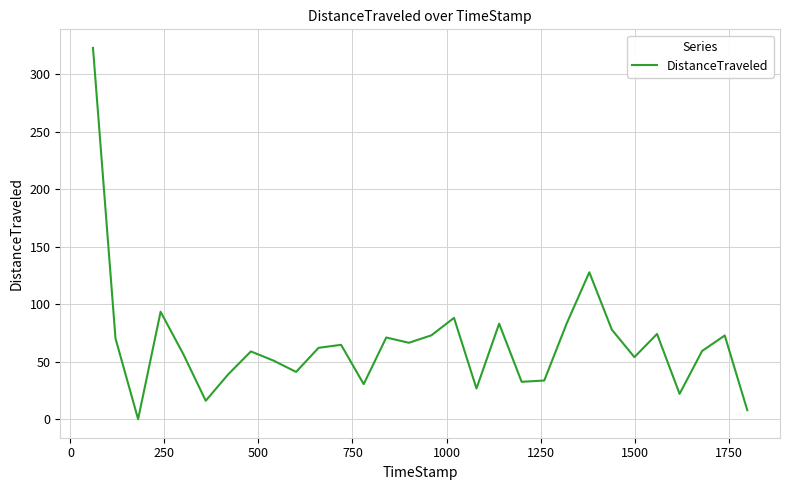

What is the maximum value shown in the chart?

322.8